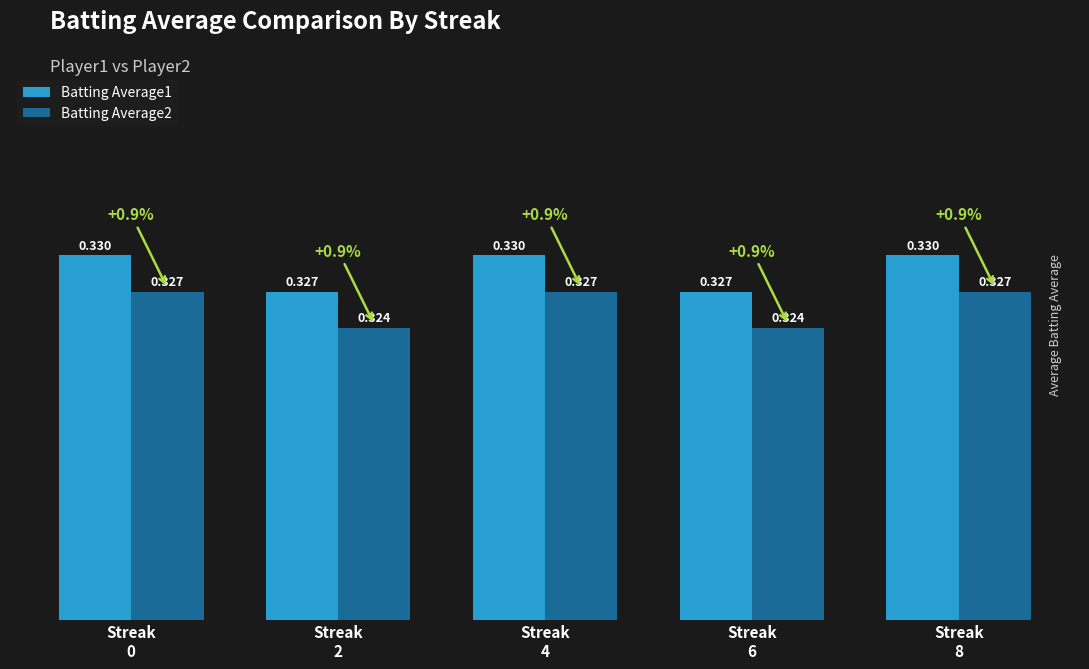

At Streak
8, list the series in order from smallest to largest.

Batting Average2, Batting Average1